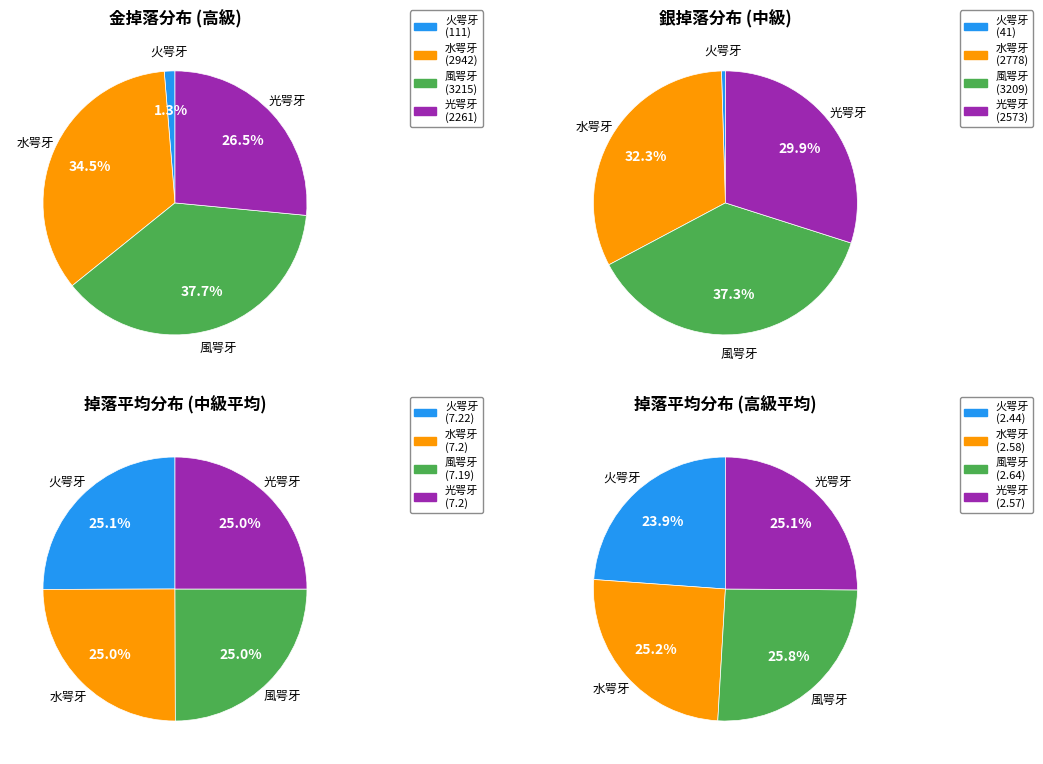

Rank the categories by value from lowest to highest.

火咢牙, 光咢牙, 水咢牙, 風咢牙